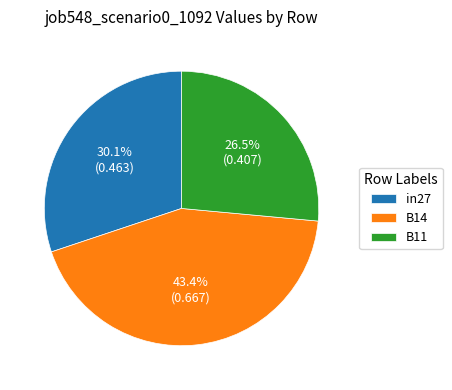

Which slice is the smallest?

B11